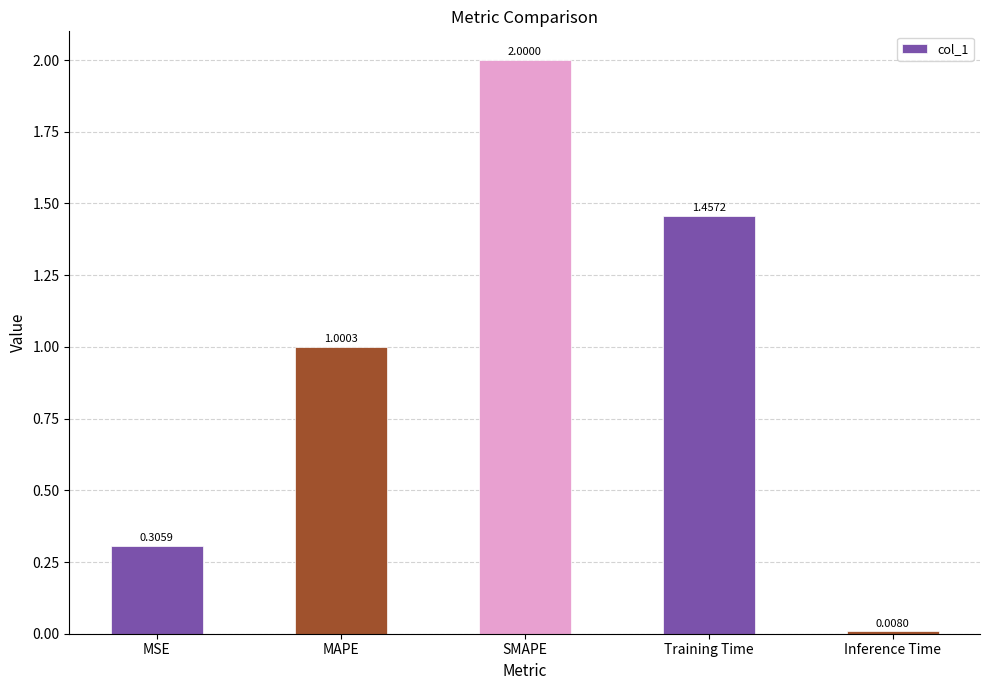

What is the label of the 4th bar from the left?

Training Time